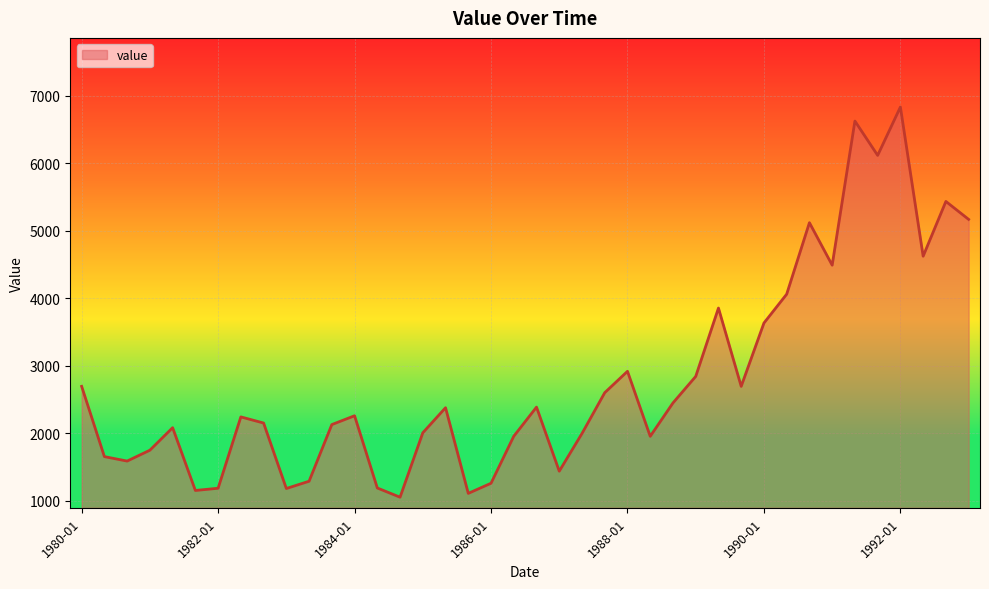

What is the minimum value shown in the chart?

1049